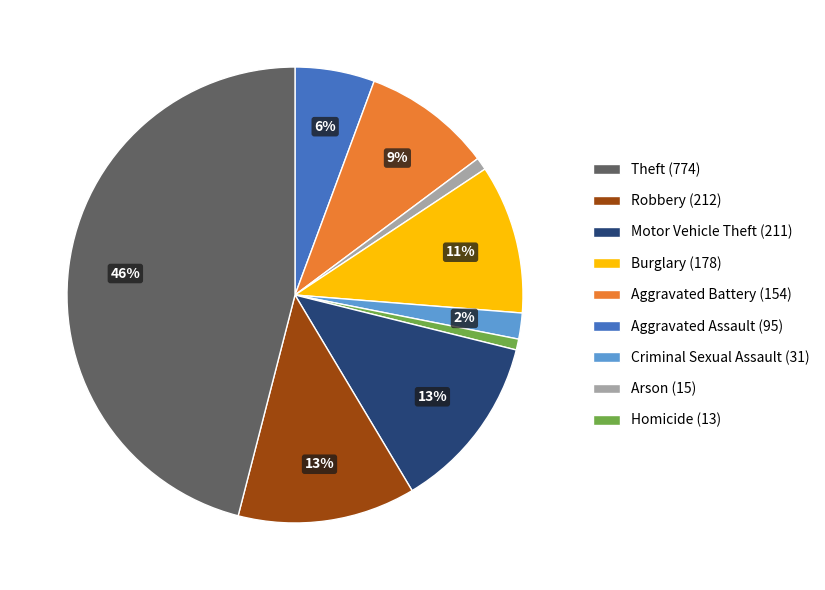

Which slice is the largest?

Homicide (13)